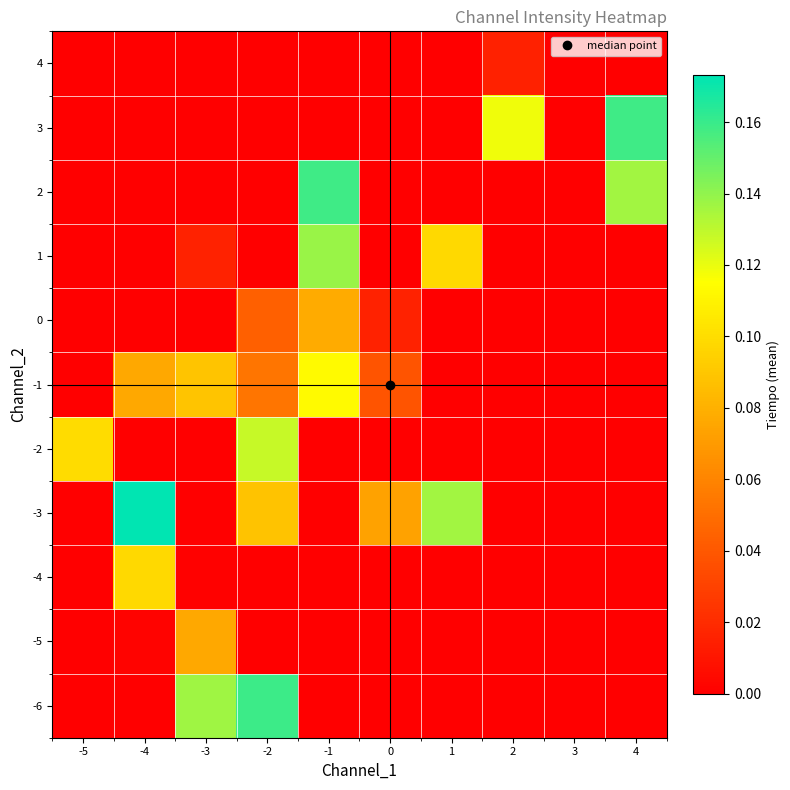

At which category is the sum across all series the highest?

-1